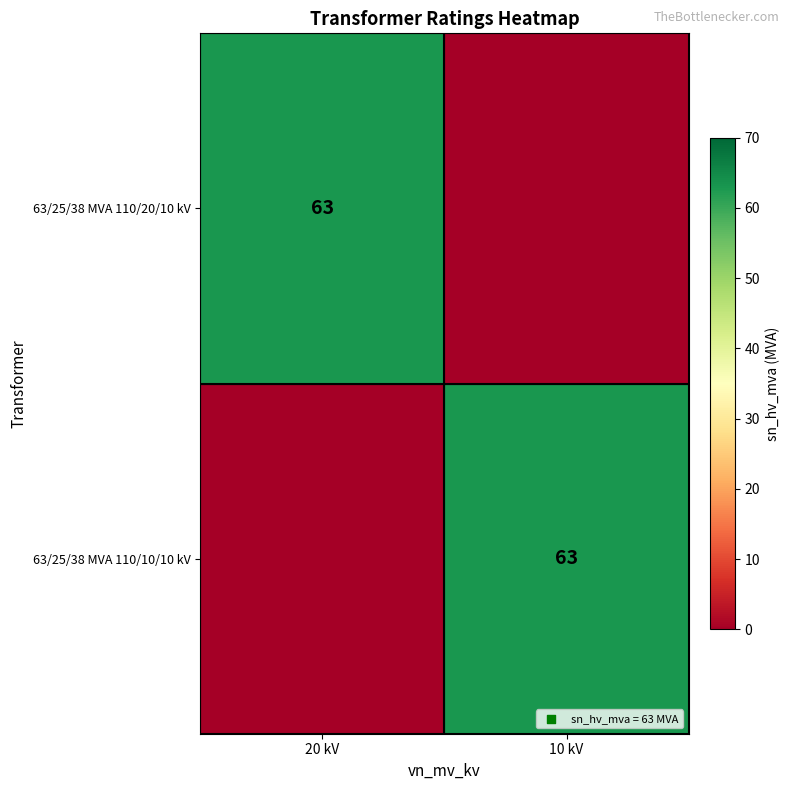

The value of 63/25/38 MVA 110/10/10 kV at 10 kV is 63. True or false?

True